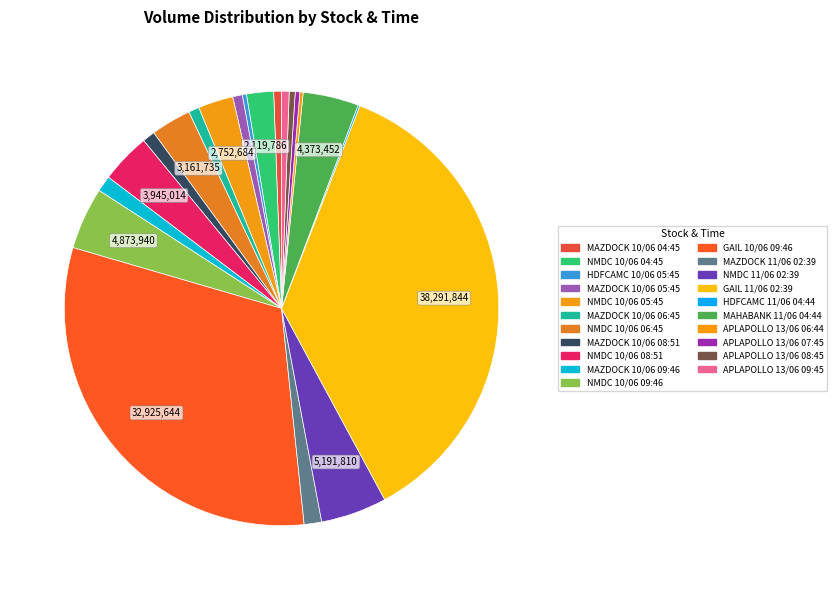

What is the total percentage of NMDC 10/06 06:45 and APLAPOLLO 13/06 08:45?

3.4%